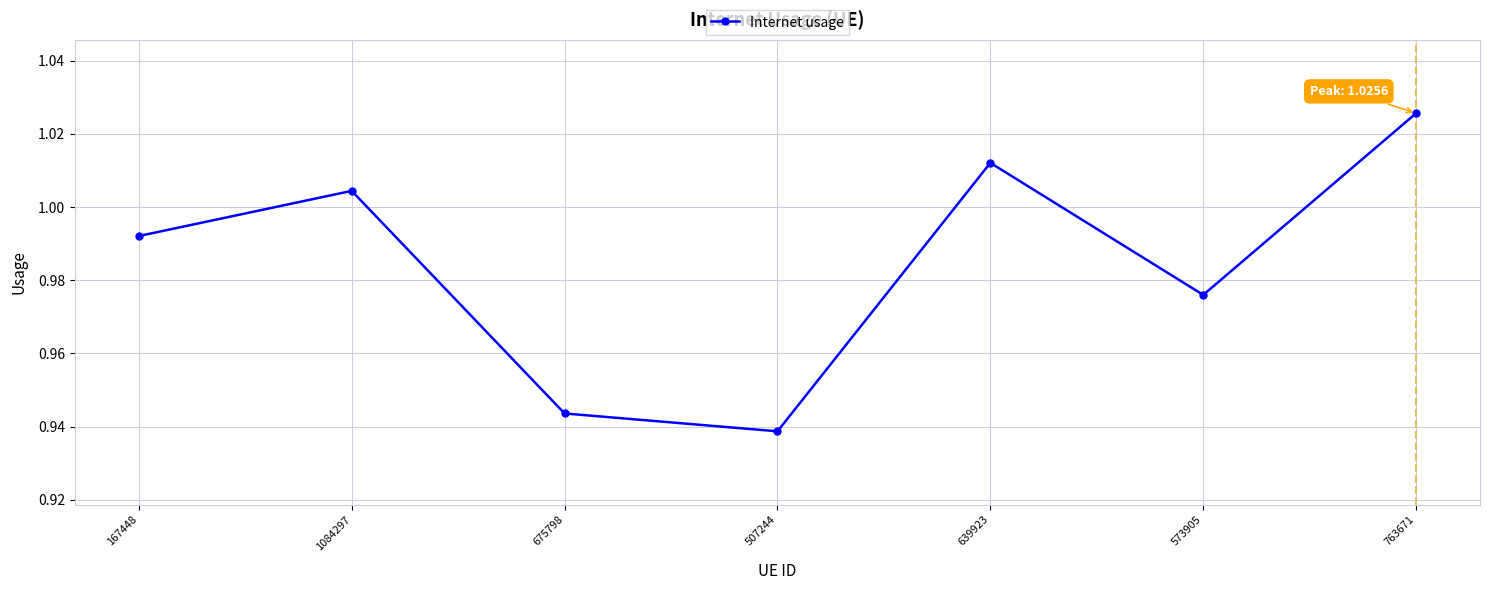

What is the sum of the values at 573905 and 167448?

2.0